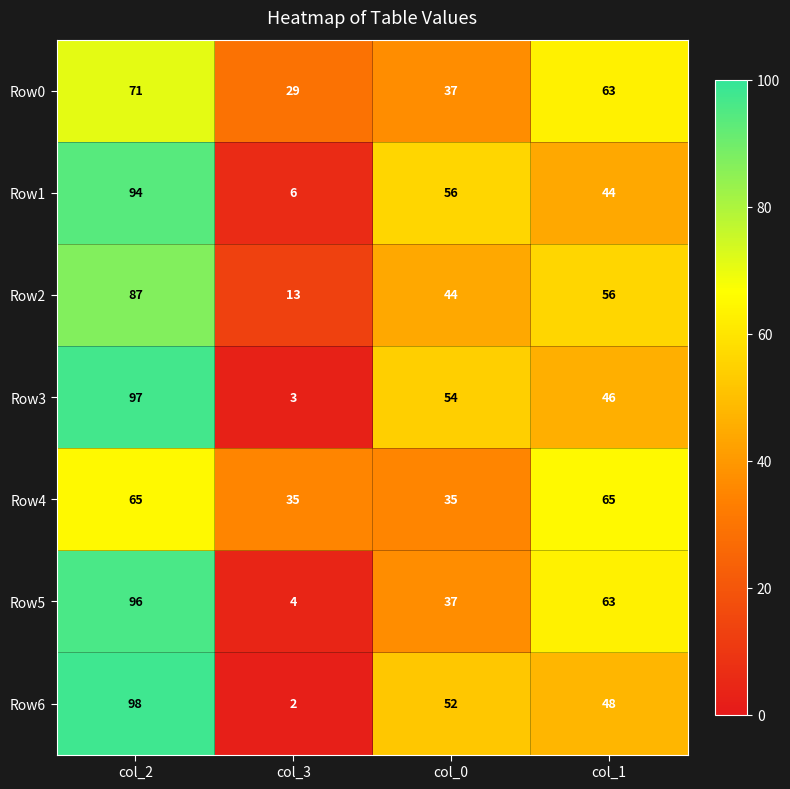

Where does the Row6 series first go above 52?

col_2